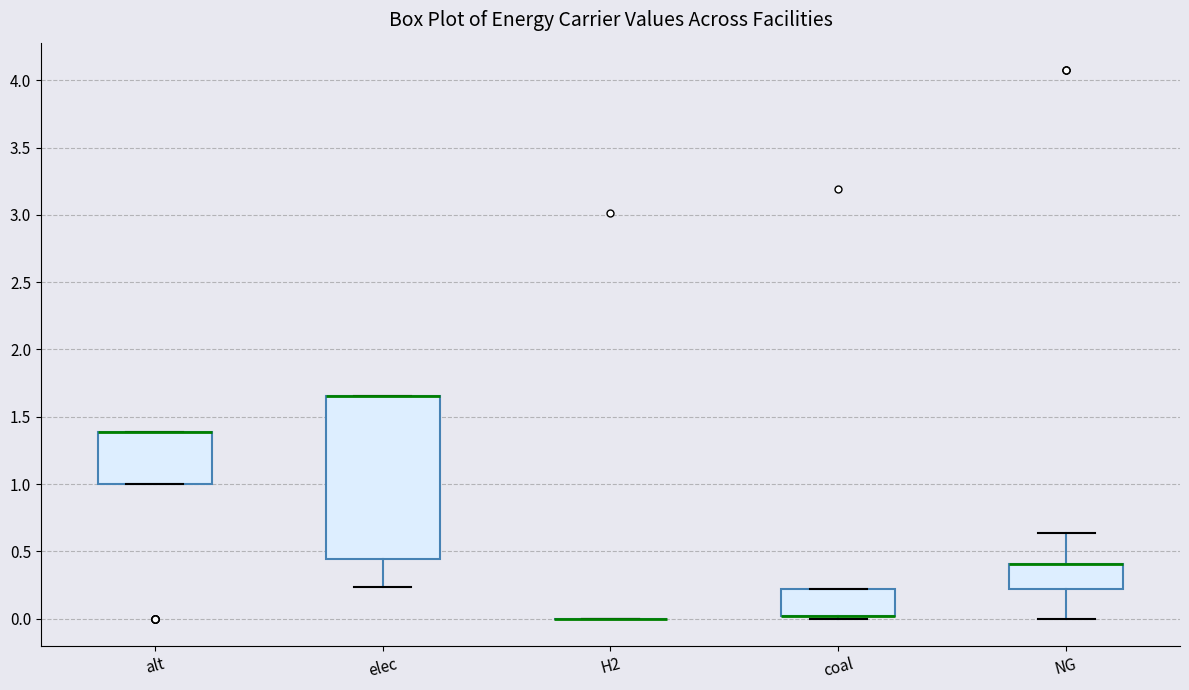

Reading left to right, read every box against the y-axis: the position of its median line, the range the box covers, and the ends of its whiskers. The values are not printed on the chart, so give them approximately, as read against the axis.

alt: median 1.40 (drawn on the box's upper edge), box 1.00 to 1.40, whiskers 1.00 to 1.40
elec: median 1.65 (drawn on the box's upper edge), box 0.45 to 1.65, whiskers 0.25 to 1.65
H2: box collapsed to a line at 0.00, whiskers 0.00 to 0.00
coal: median 0.00 (drawn on the box's lower edge), box 0.00 to 0.20, whiskers 0.00 (just below the box's lower edge) to 0.20
NG: median 0.40 (drawn on the box's upper edge), box 0.20 to 0.40, whiskers 0.00 to 0.65